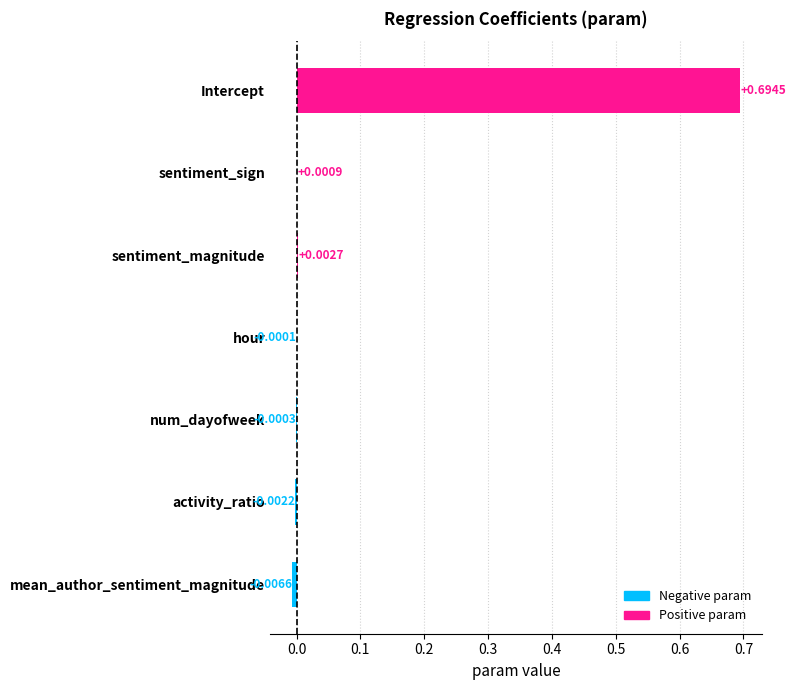

Between num_dayofweek and hour, which is larger?

hour